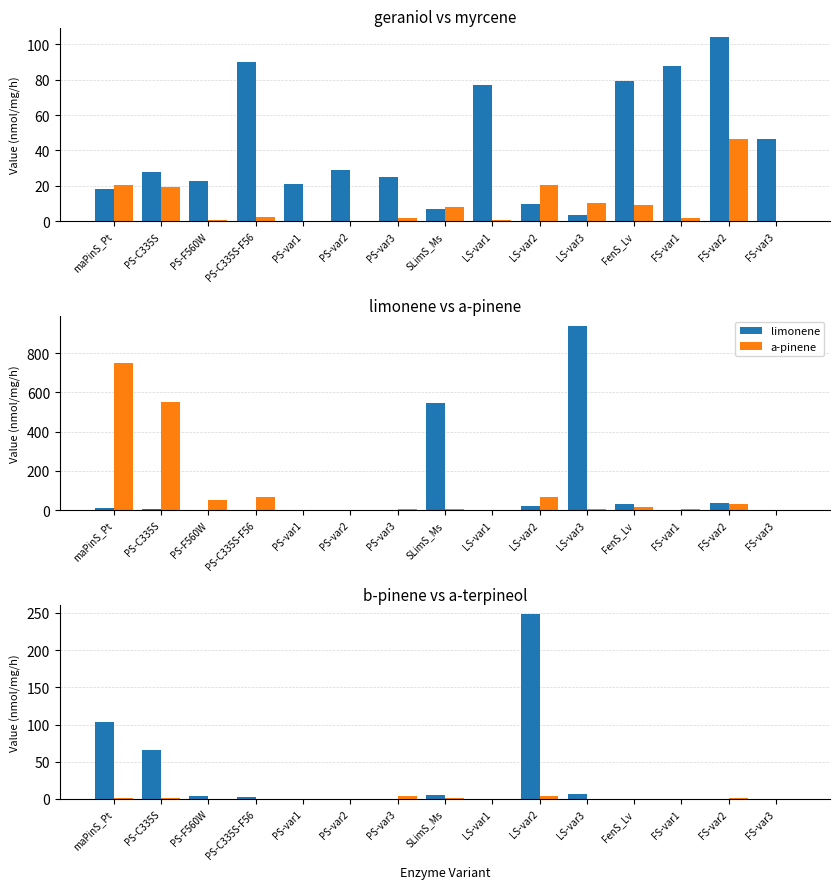

At which category is the sum across all series the highest?

LS-var3